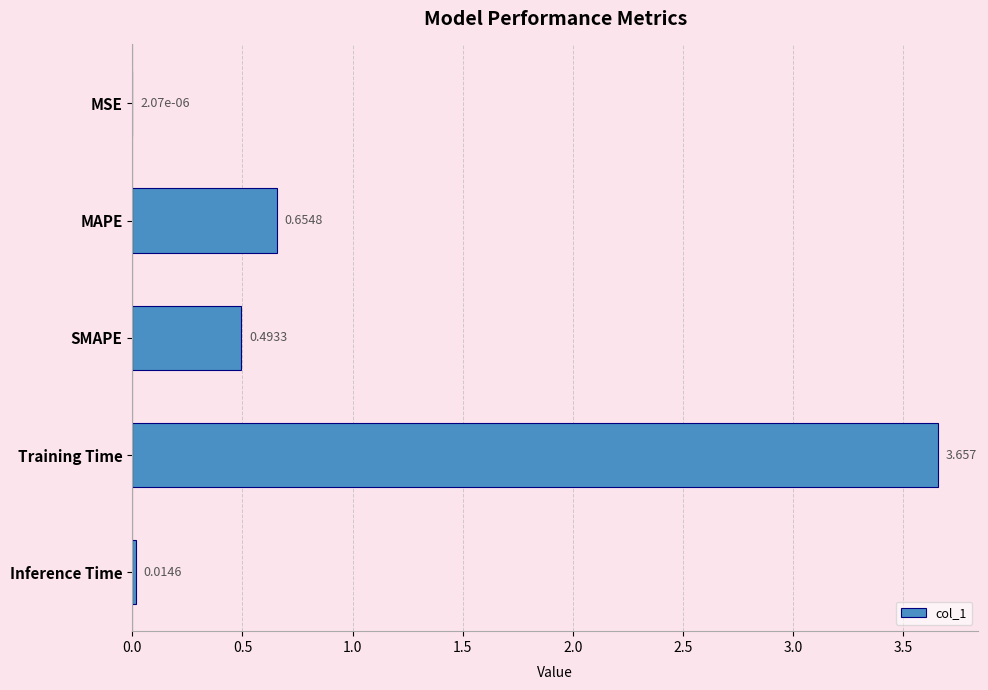

Which has a higher value, MSE or Training Time?

Training Time